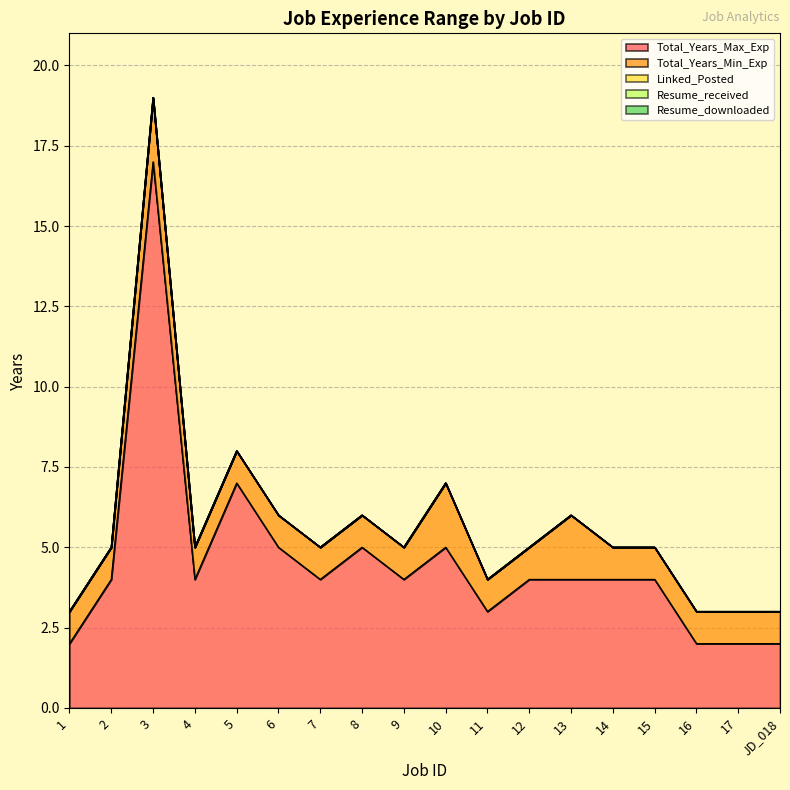

Which has a higher value, 15 or 8?

8